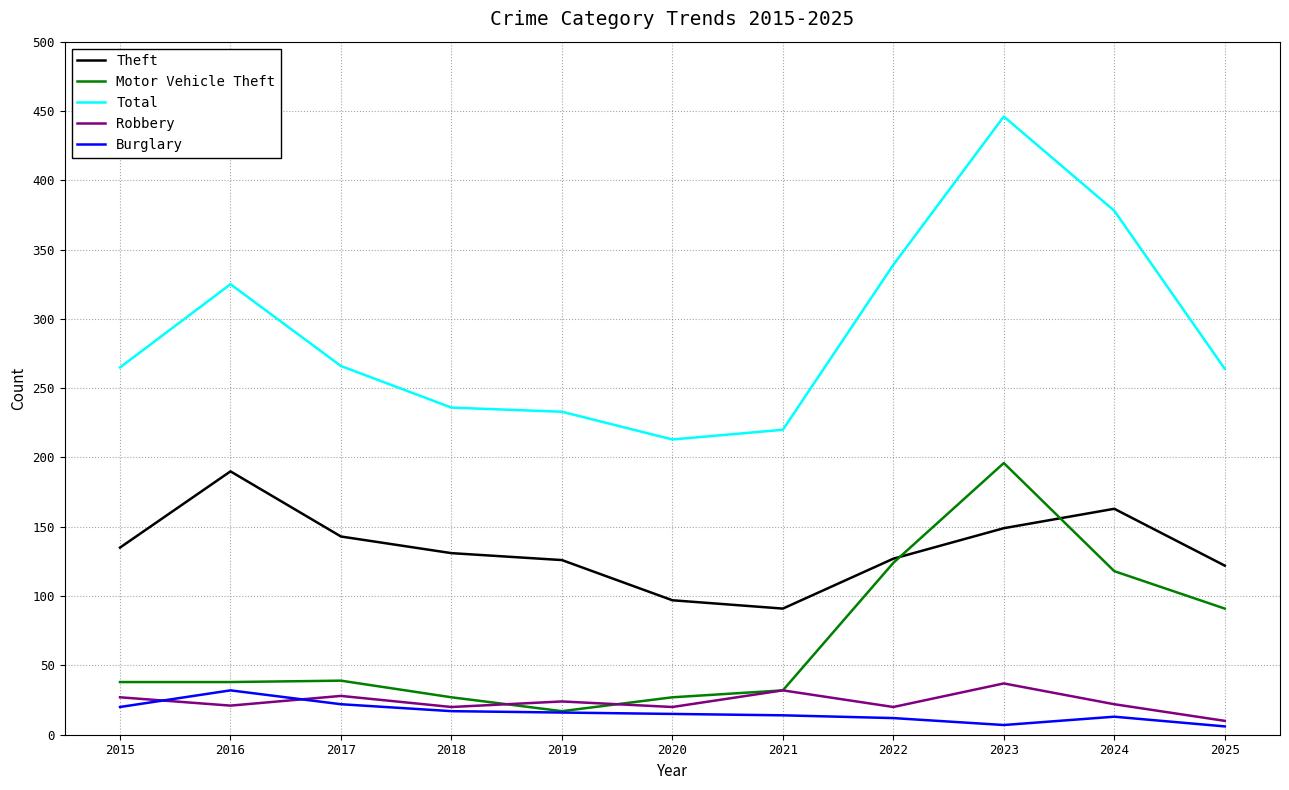

What is the sum of the Motor Vehicle Theft values at 2025 and 2021?

123